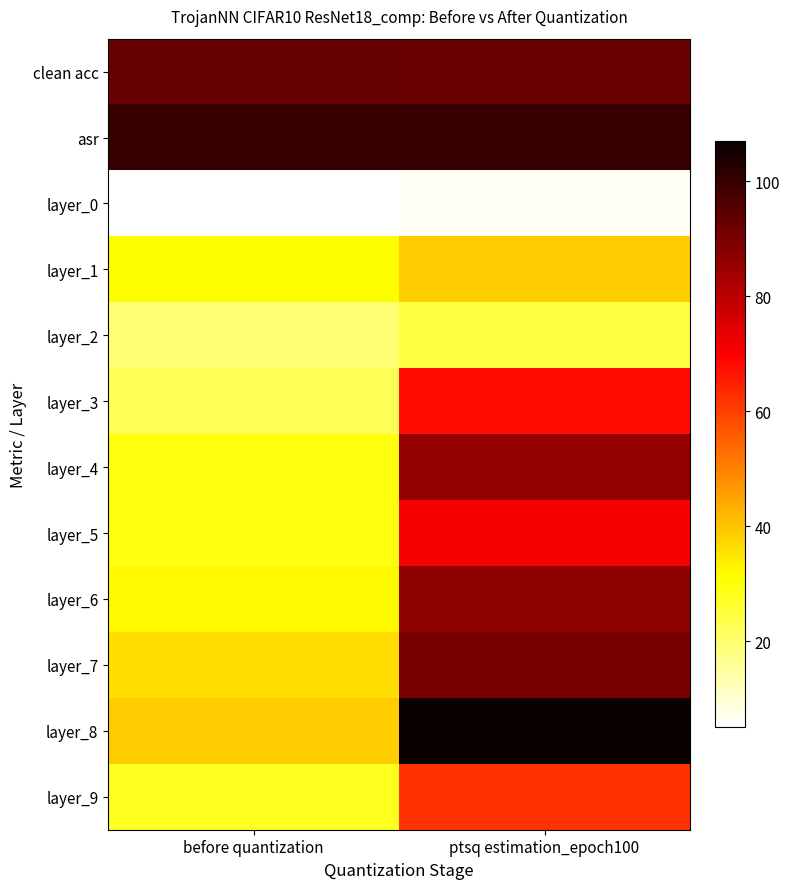

What is the approximate value of clean acc at before quantization?

92.8